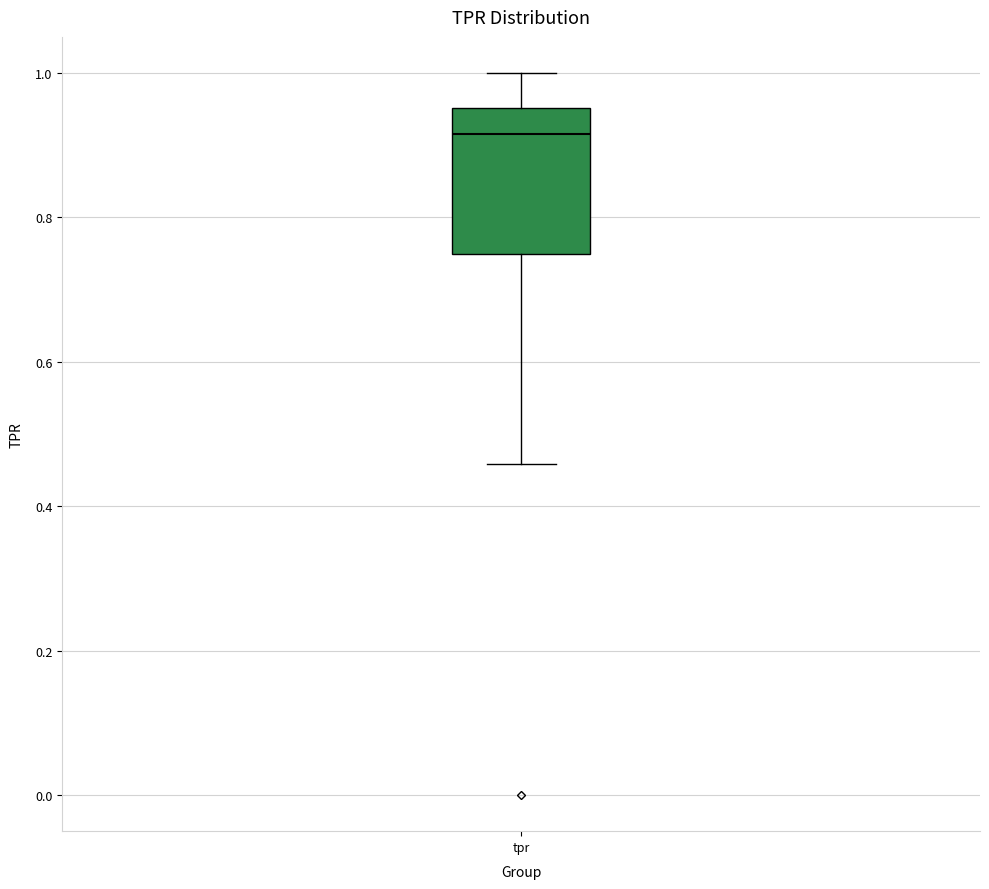

Transcribe this box plot: give where the median line is, the range the box spans, and where the two whiskers end, as read against the y-axis. The values are not printed on the chart, so give them approximately, as read against the axis.

median 0.92, box 0.76 to 0.96, whiskers 0.46 to 1.00